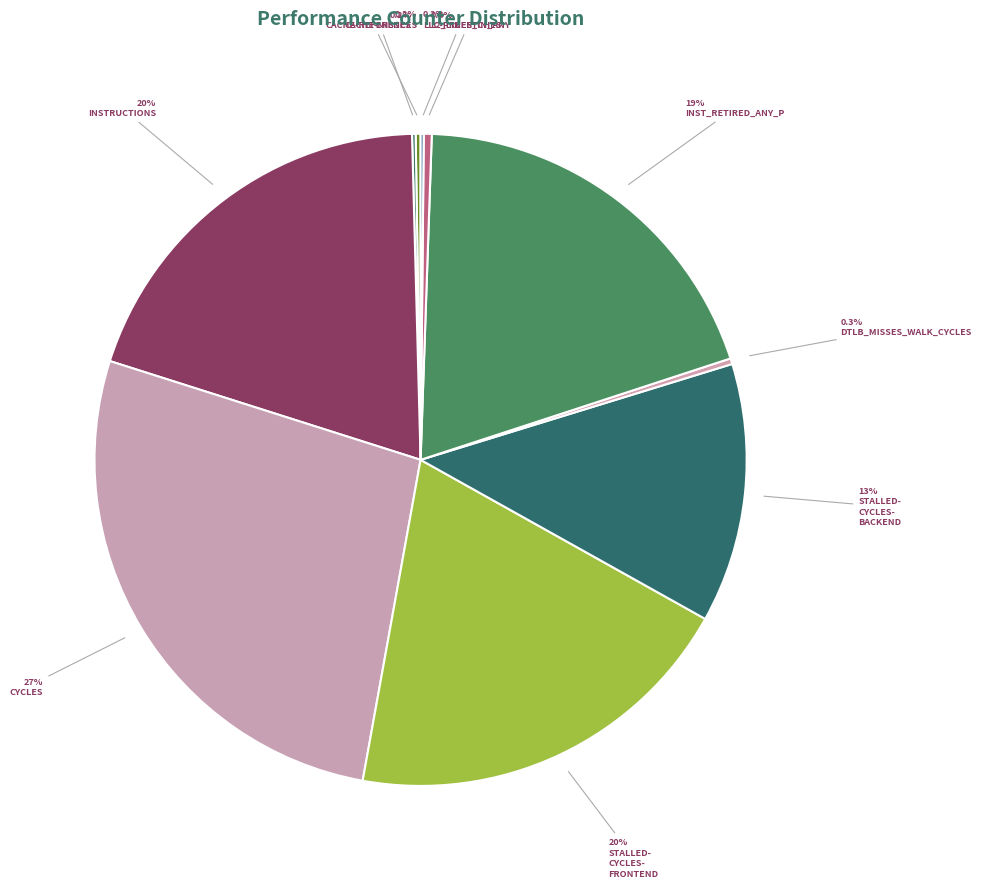

Rank the categories by value from highest to lowest.

cycles, stalled-cycles-frontend, instructions, inst_retired_any_p, stalled-cycles-backend, l2_lines_in_any, dtlb_misses_walk_cycles, cache-references, cache-misses, LLC-prefetches